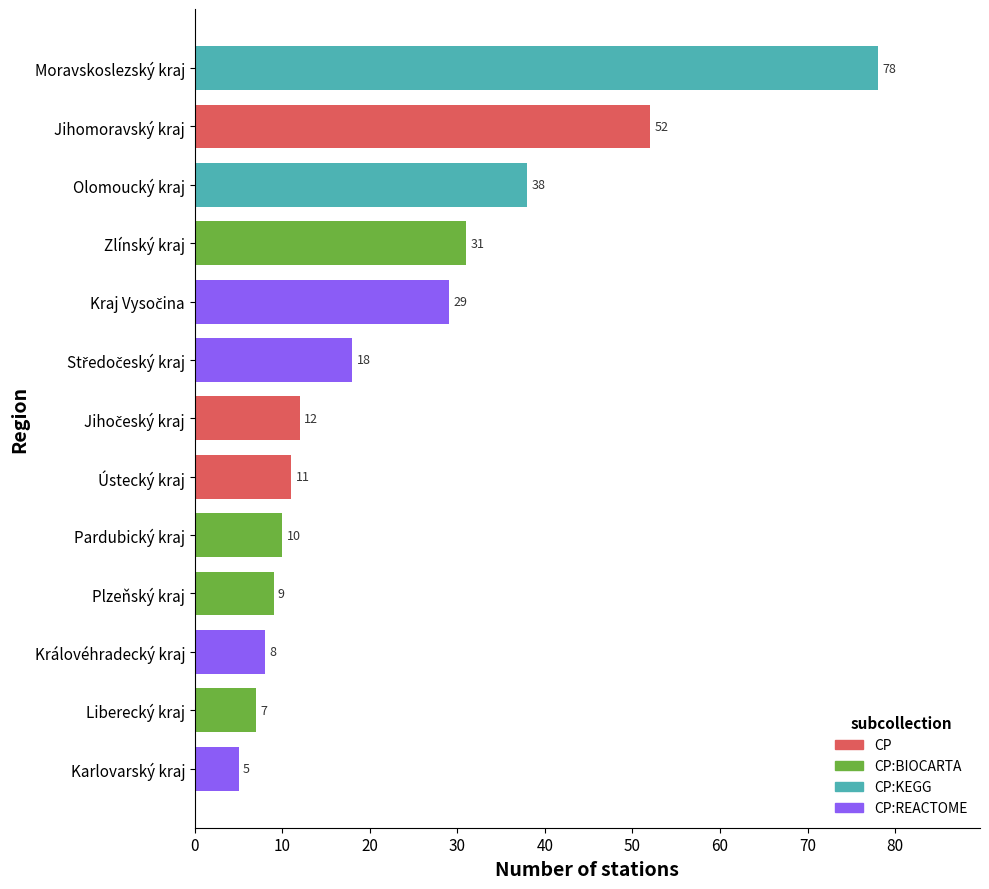

Where is the data nearest to the value 41?

Olomoucký kraj